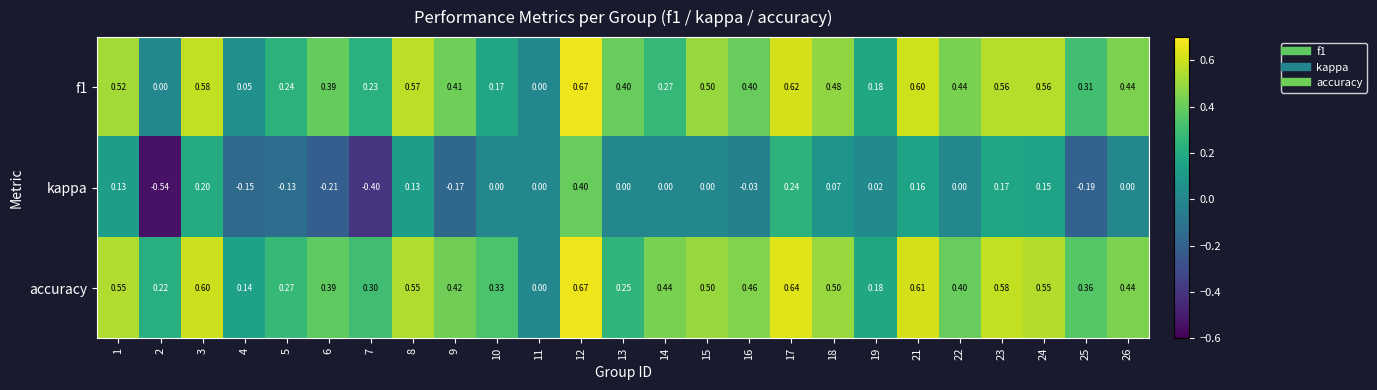

Which series has the largest total across all categories?

accuracy